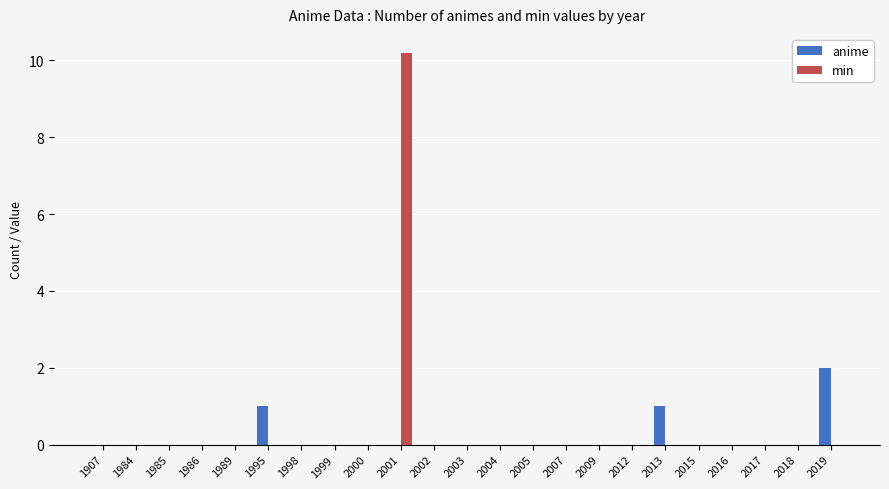

What is the sum of the anime values at 2003 and 1995?

1.0